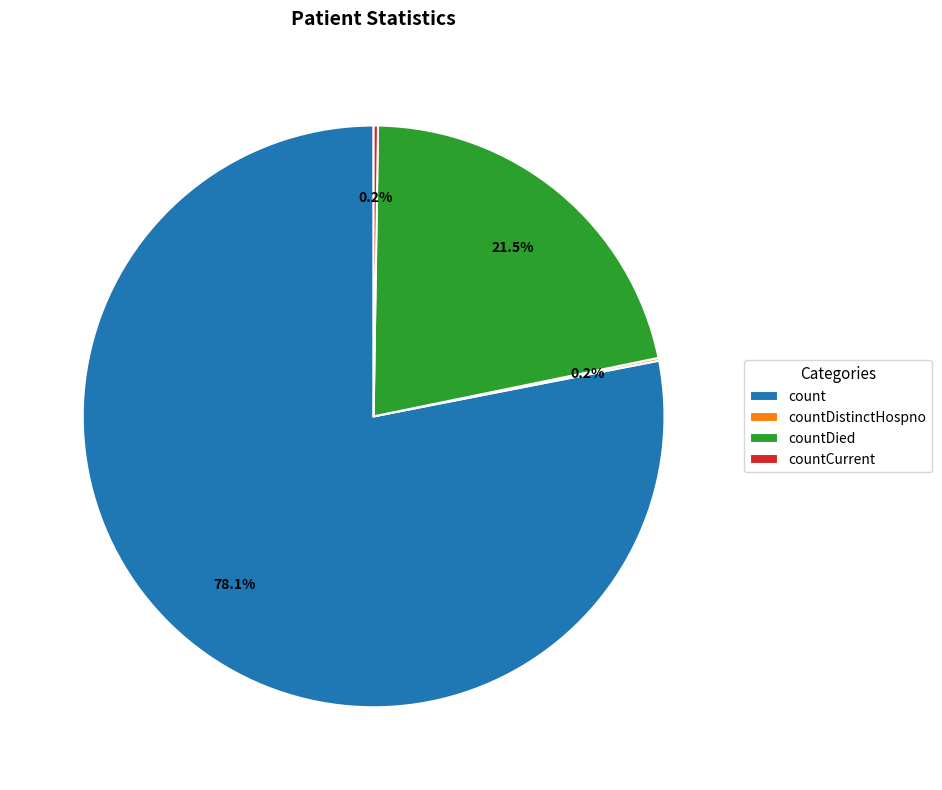

What is the ratio of the value at count to the value at countDied?

3.6